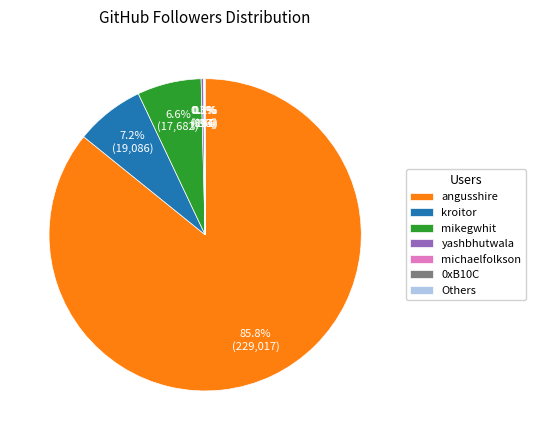

To the nearest percent, what is the difference between the largest and smallest slice percentages?

86%